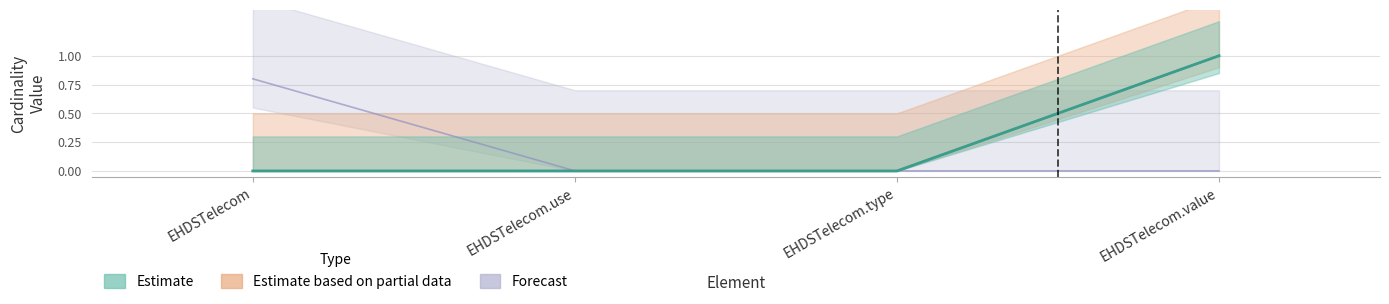

At which category does the chart reach its minimum across all series?

EHDSTelecom